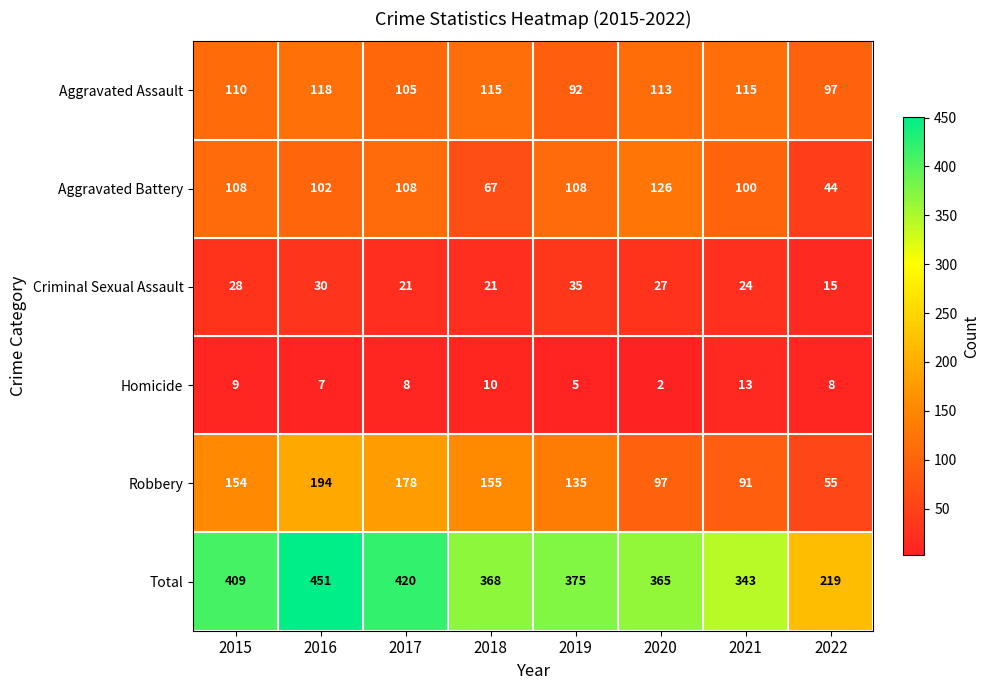

What is the difference between the maximum and minimum values in the Total series?

232